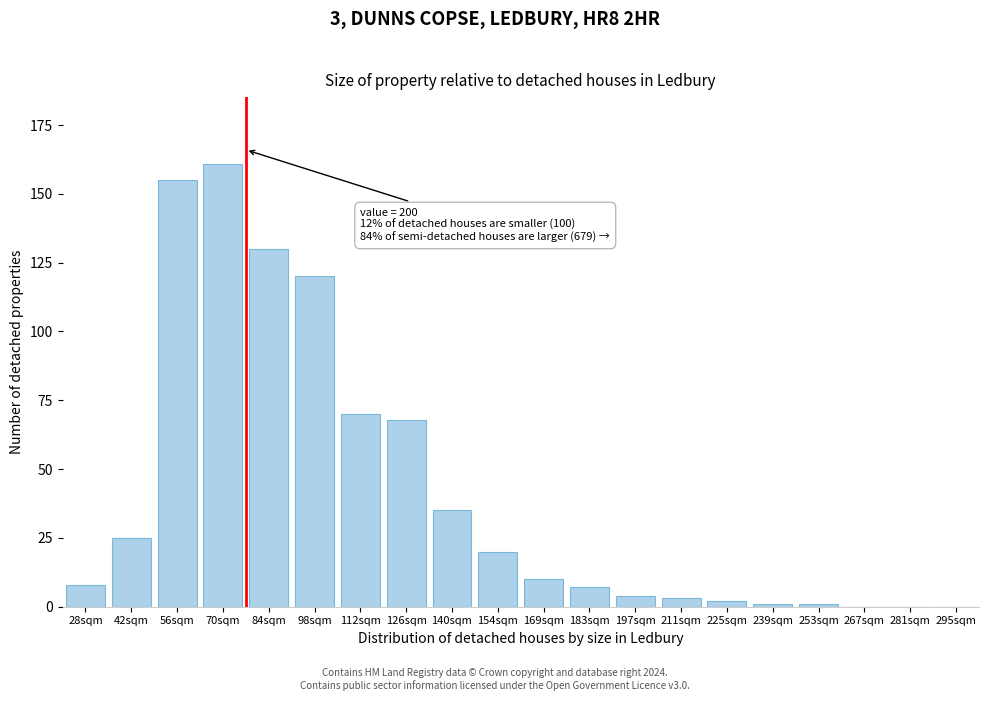

Reading right to left, what are all the values shown in this chart?

295sqm=0	281sqm=0	267sqm=0	253sqm=1	239sqm=1	225sqm=2	211sqm=3	197sqm=4	183sqm=7	169sqm=10	154sqm=20	140sqm=35	126sqm=68	112sqm=70	98sqm=120	84sqm=130	70sqm=161	56sqm=155	42sqm=25	28sqm=8